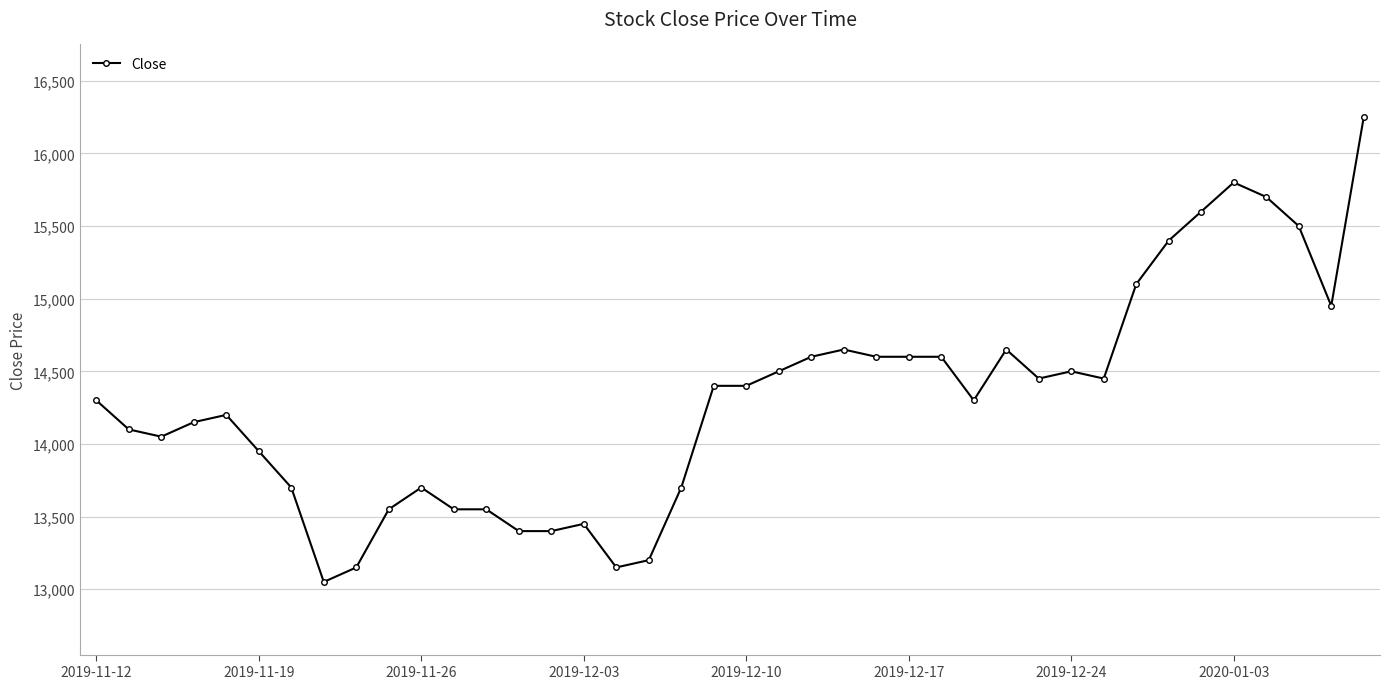

True or false: there are more than 1 points higher than both neighbors.

True